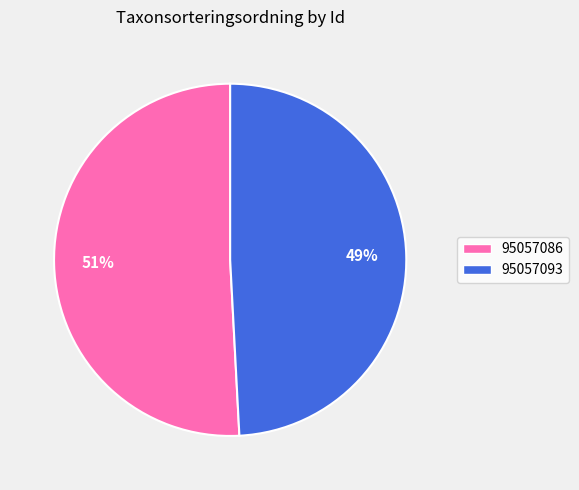

What is the ratio of the value at 95057086 to the value at 95057093?

1.0